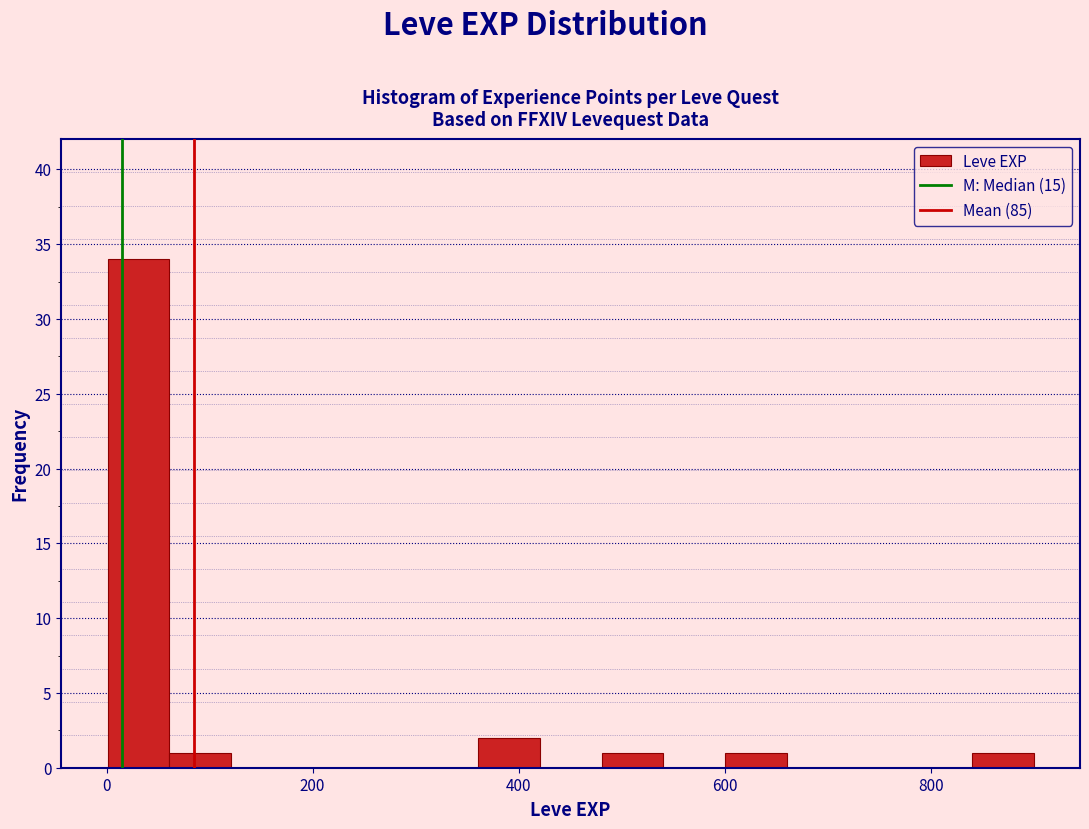

Read against the x-axis, roughly where is the centre of the tallest bar?

40